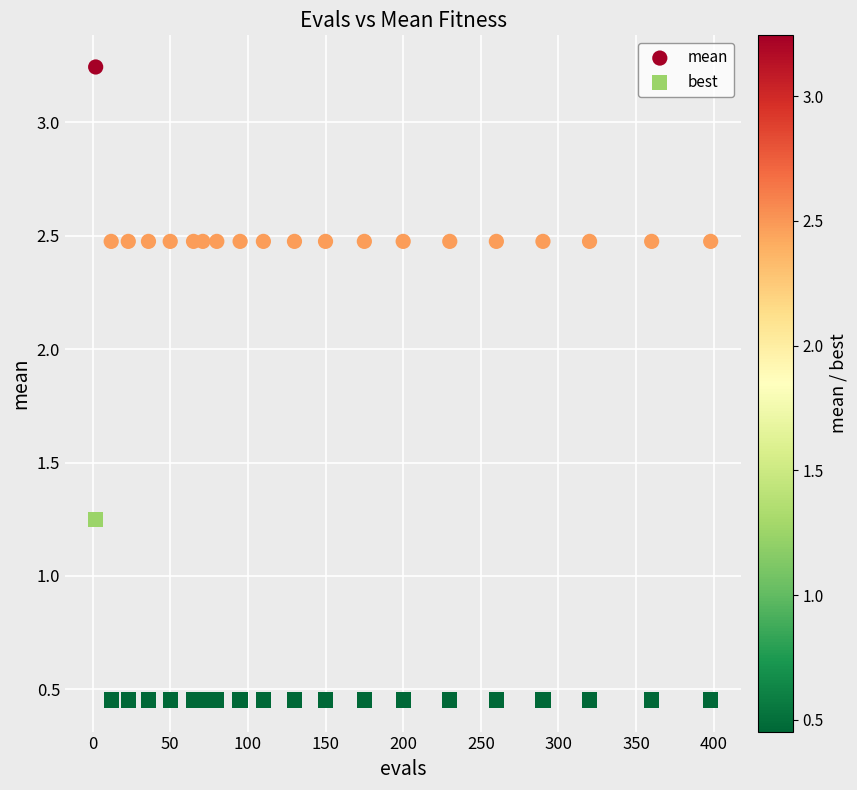

Which series has the widest spread of Y values?

best